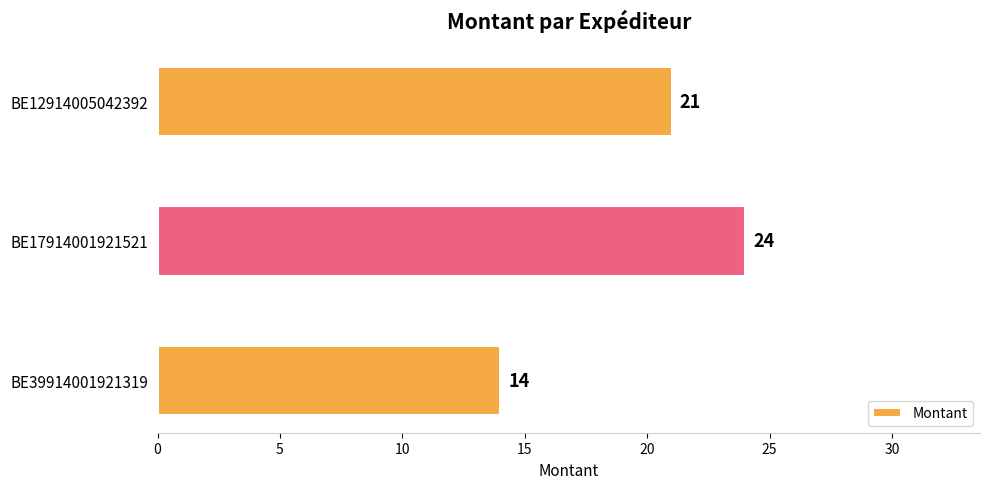

List the labels in order of value, smallest first.

BE39914001921319, BE12914005042392, BE17914001921521